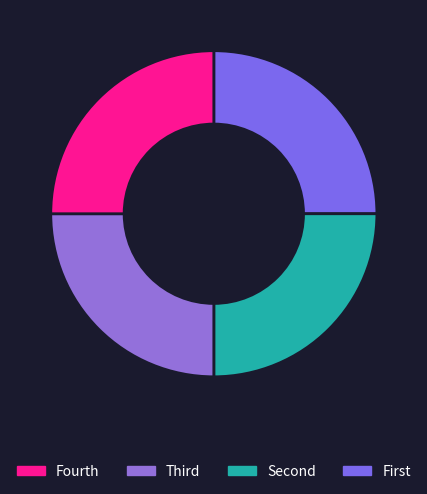

How many segments does this pie chart have?

4